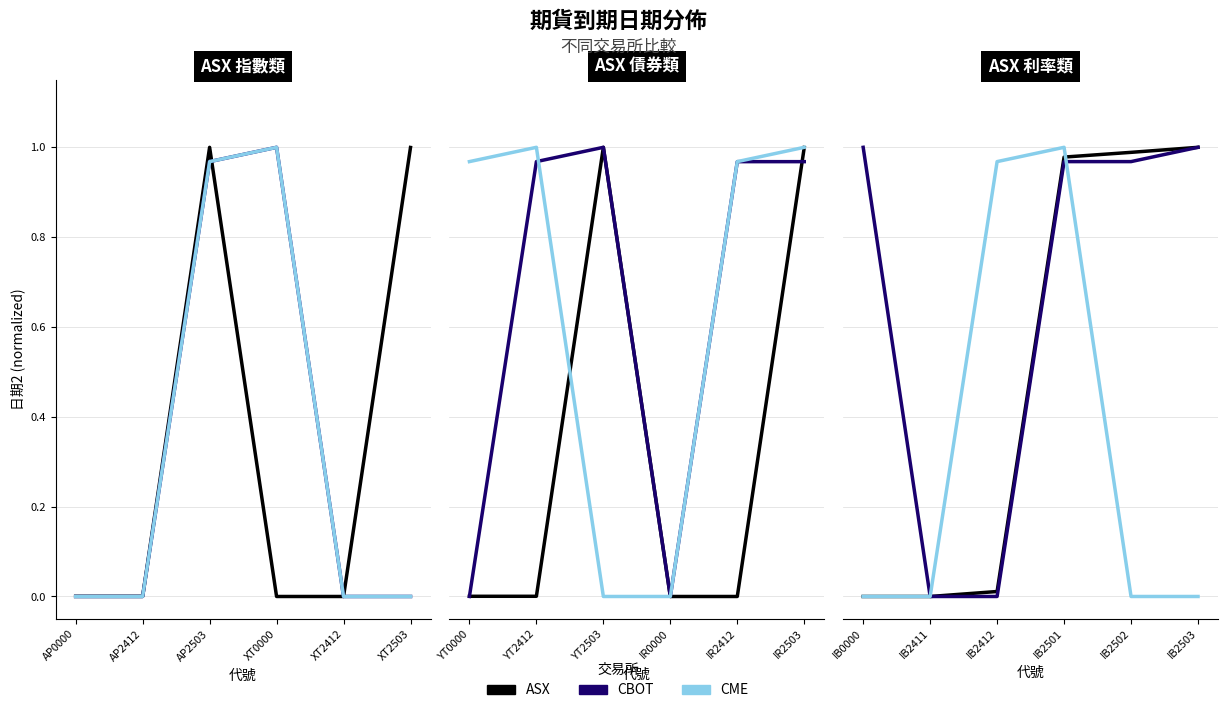

What are all the series names shown in the legend?

ASX, CBOT, CME